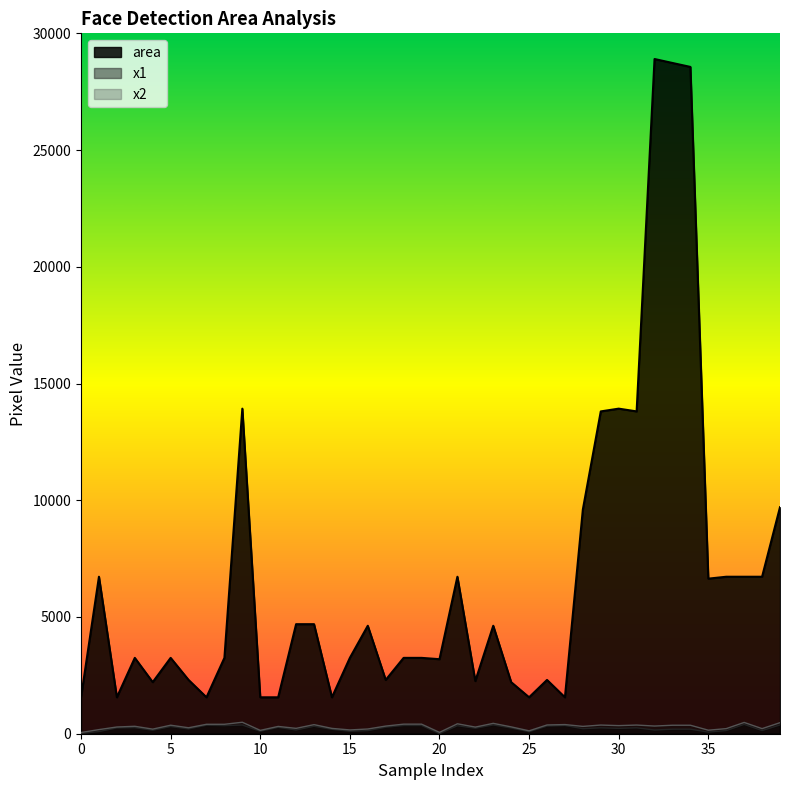

How many lines are shown in the chart?

3